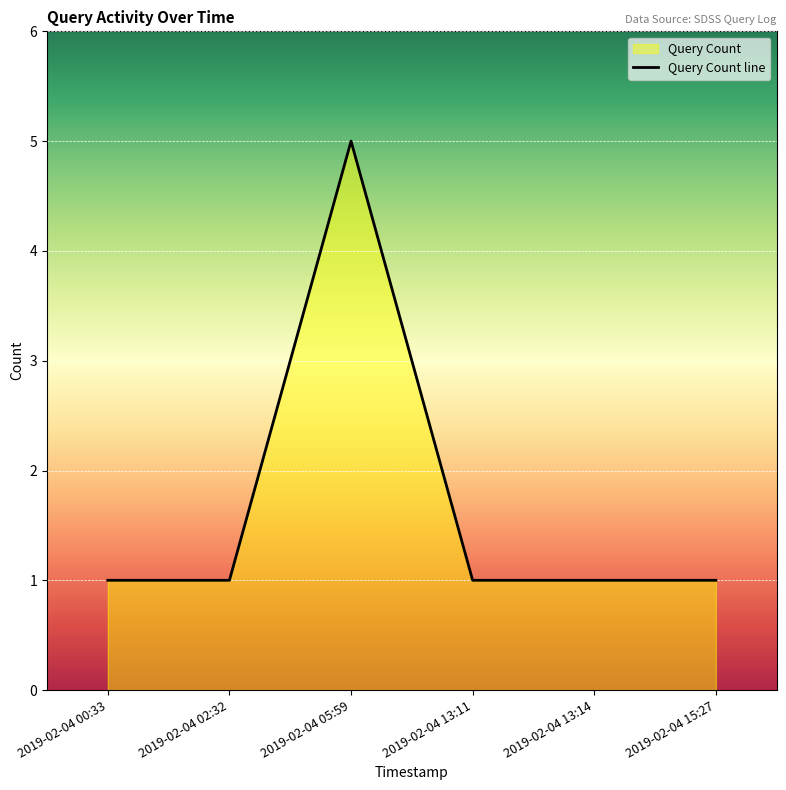

What is the label of the 2nd point from the right?

2019-02-04 13:14